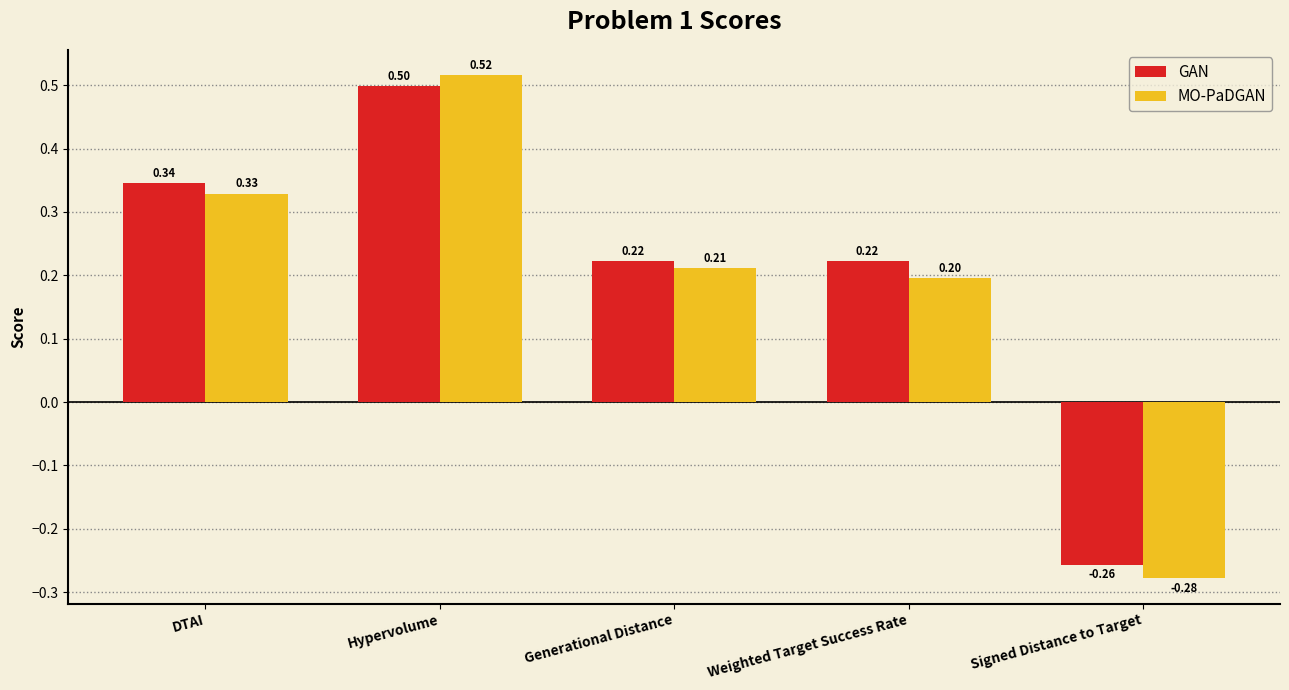

At which category does the chart reach its minimum across all series?

Signed Distance to Target